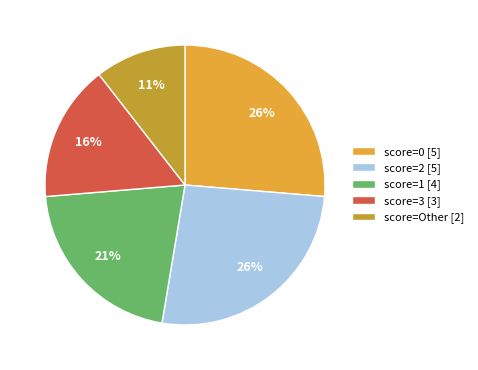

Count the number of slices in the pie.

5